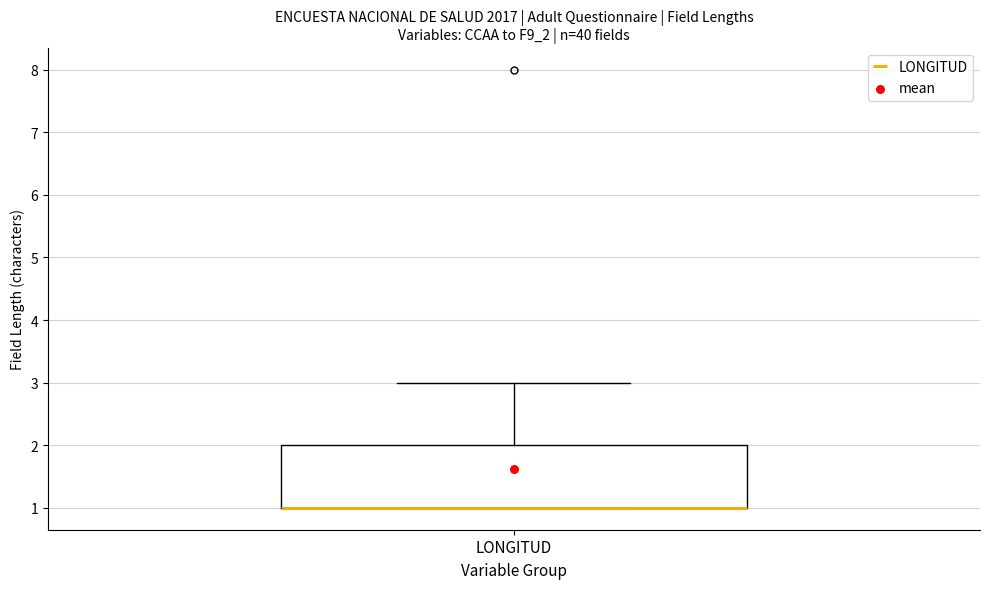

Transcribe this box plot: give where the median line is, the range the box spans, and where the two whiskers end, as read against the y-axis. The values are not printed on the chart, so give them approximately, as read against the axis.

median 1 (drawn on the box's lower edge), box 1 to 2, whiskers 1 to 3